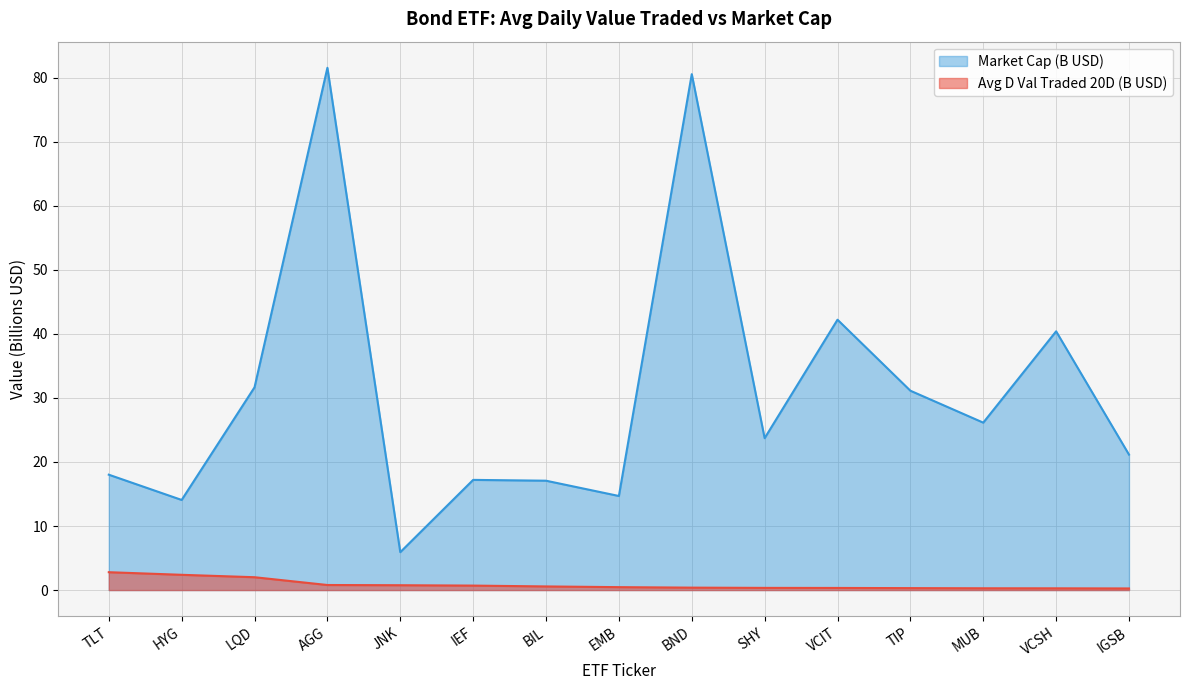

What is the label of the 6th point from the right?

SHY